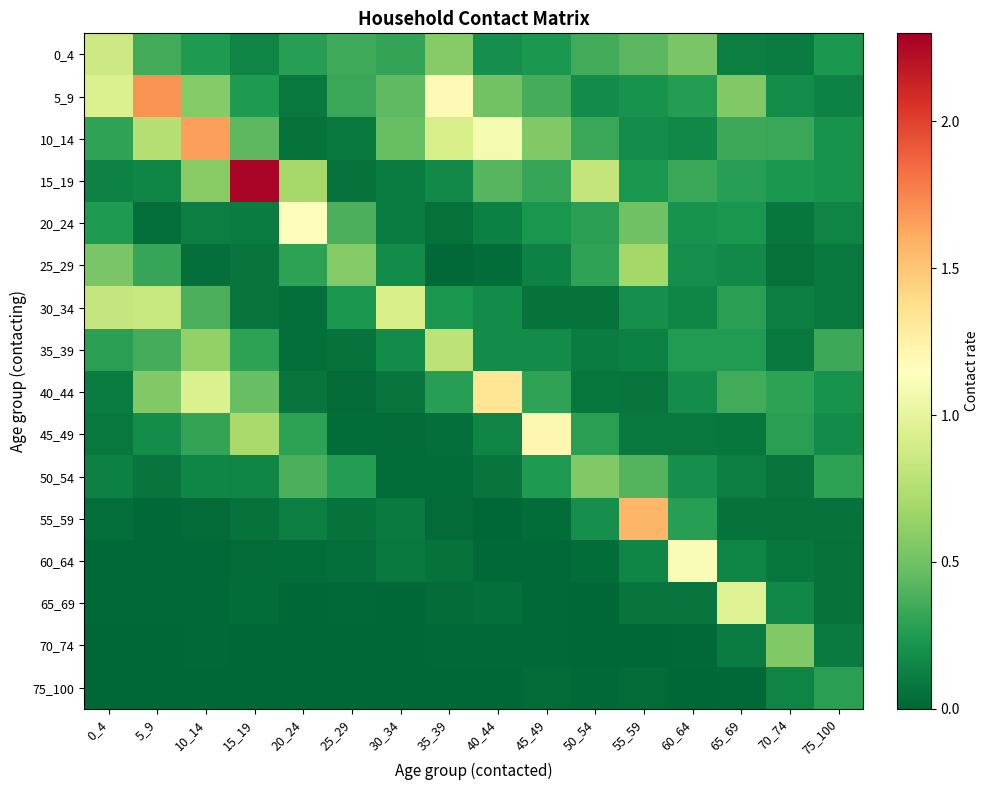

At which category is the sum across all series the highest?

10_14